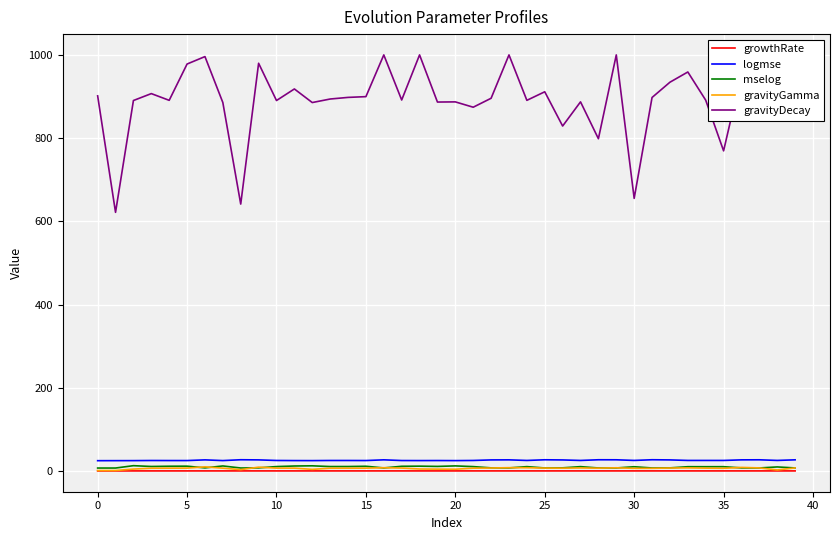

Which series has the widest spread of values?

gravityDecay